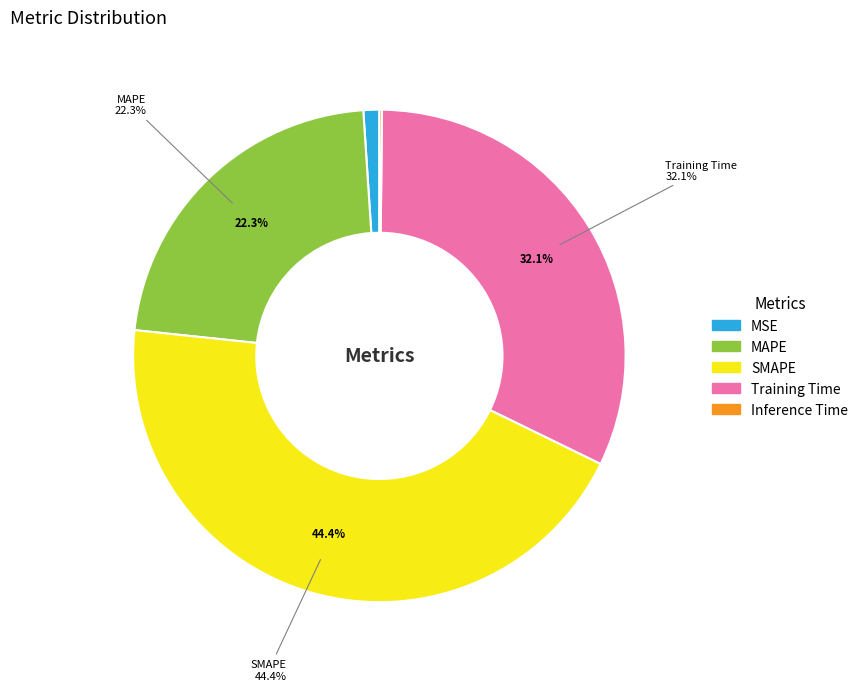

Do Inference Time and SMAPE together represent more than half of the pie?

No